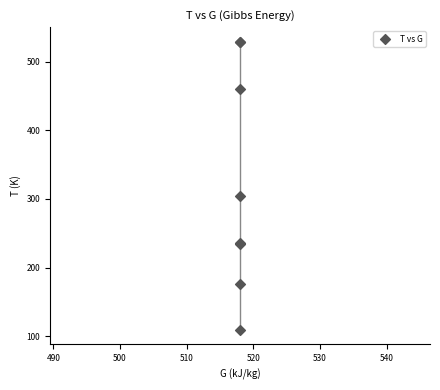

What Y value in the scatter plot is closest to 319?

303.5